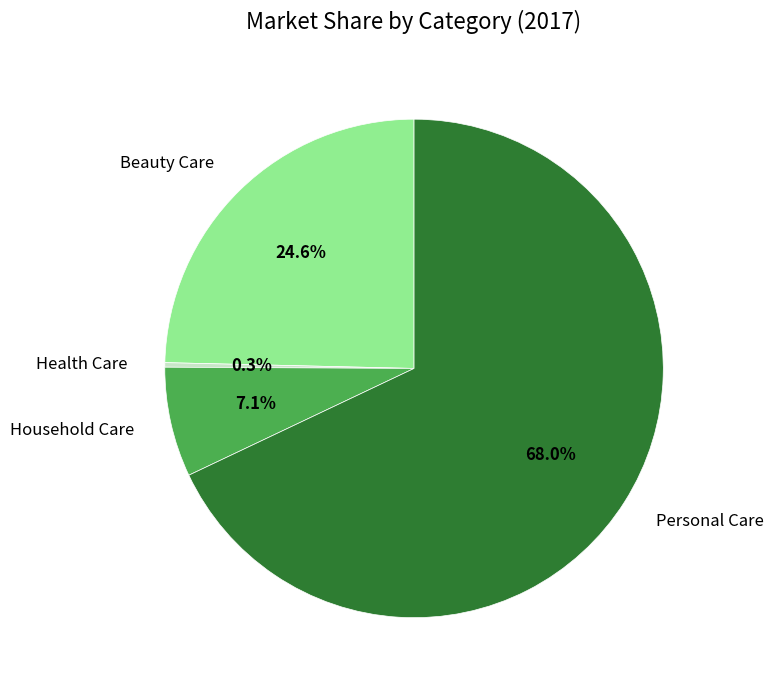

Count the number of slices in the pie.

4